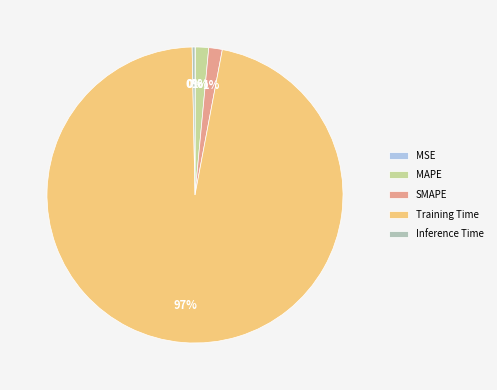

What is the largest slice in the pie chart?

Training Time